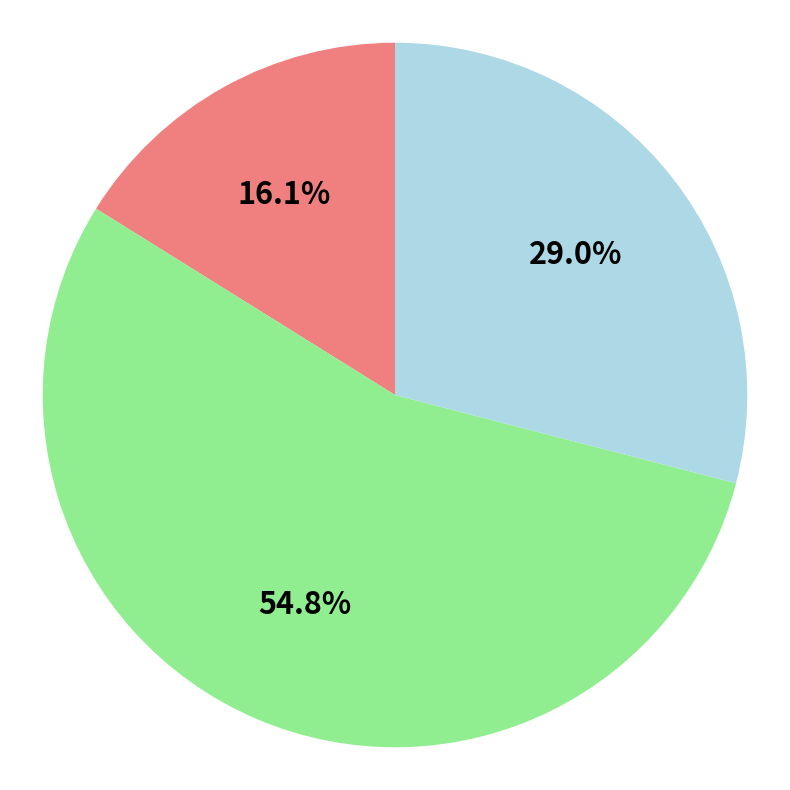

To the nearest percent, what is the difference between the largest and smallest slice percentages?

39%